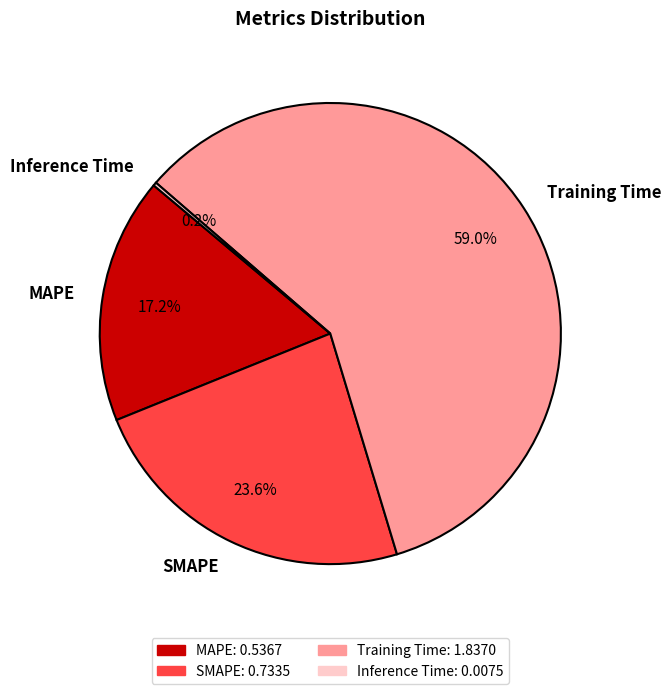

Which category has the biggest portion of the pie?

Training Time